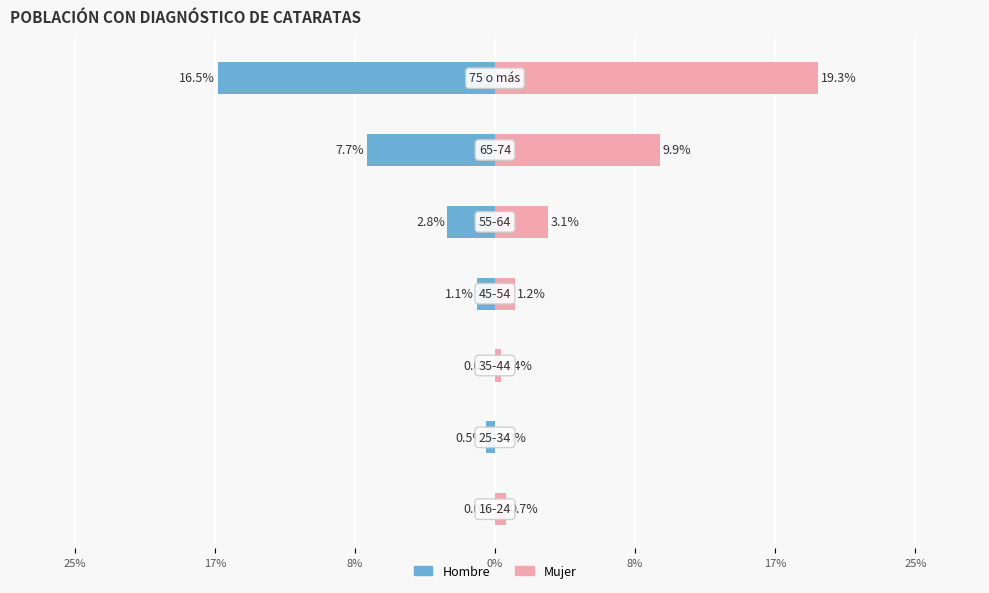

What are all the series names shown in the legend?

Hombre, Mujer